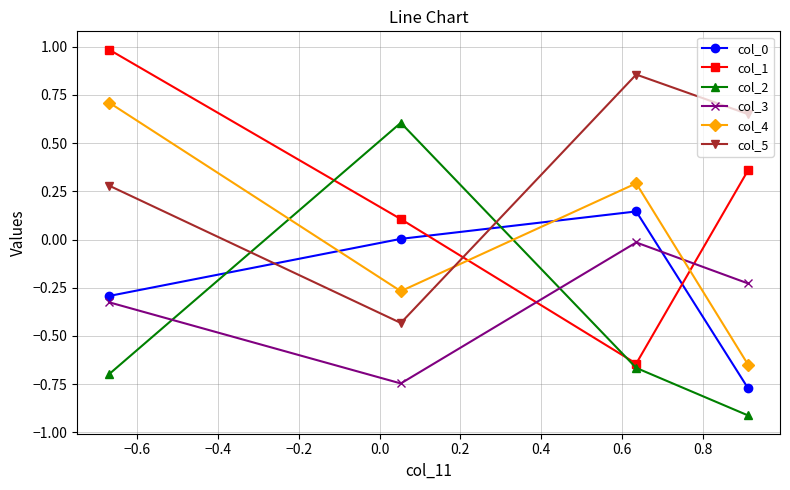

Which series has the widest spread of values?

col_1